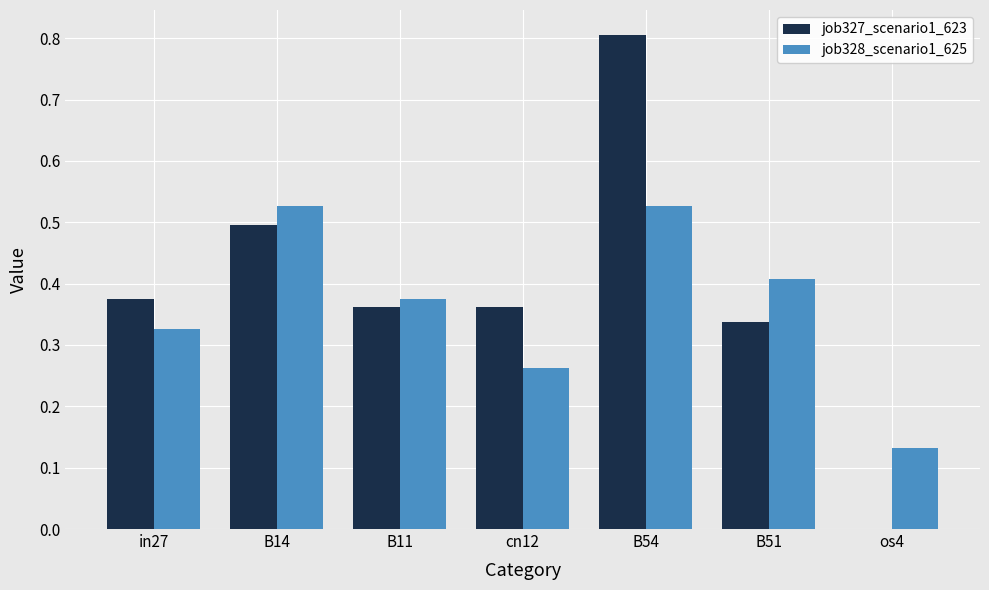

Which series changed the most between B11 and B54?

job327_scenario1_623